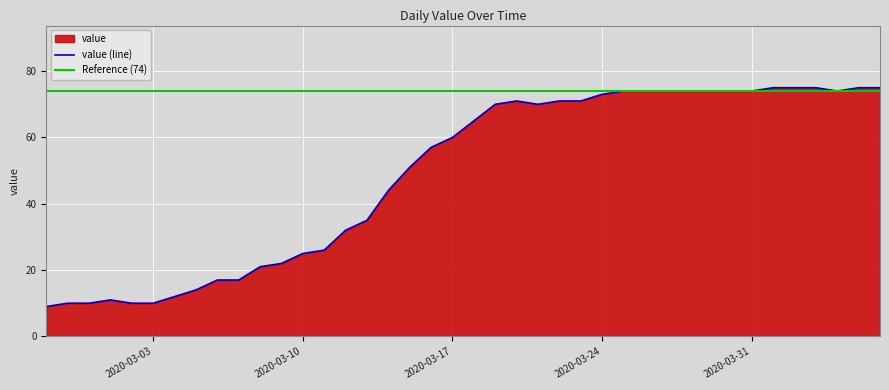

Reading left to right, transcribe all the data shown in this chart.

9	10	10	11	10	10	12	14	17	17	21	22	25	26	32	35	44	51	57	60	65	70	71	70	71	71	73	74	74	74	74	74	74	74	75	75	75	74	75	75